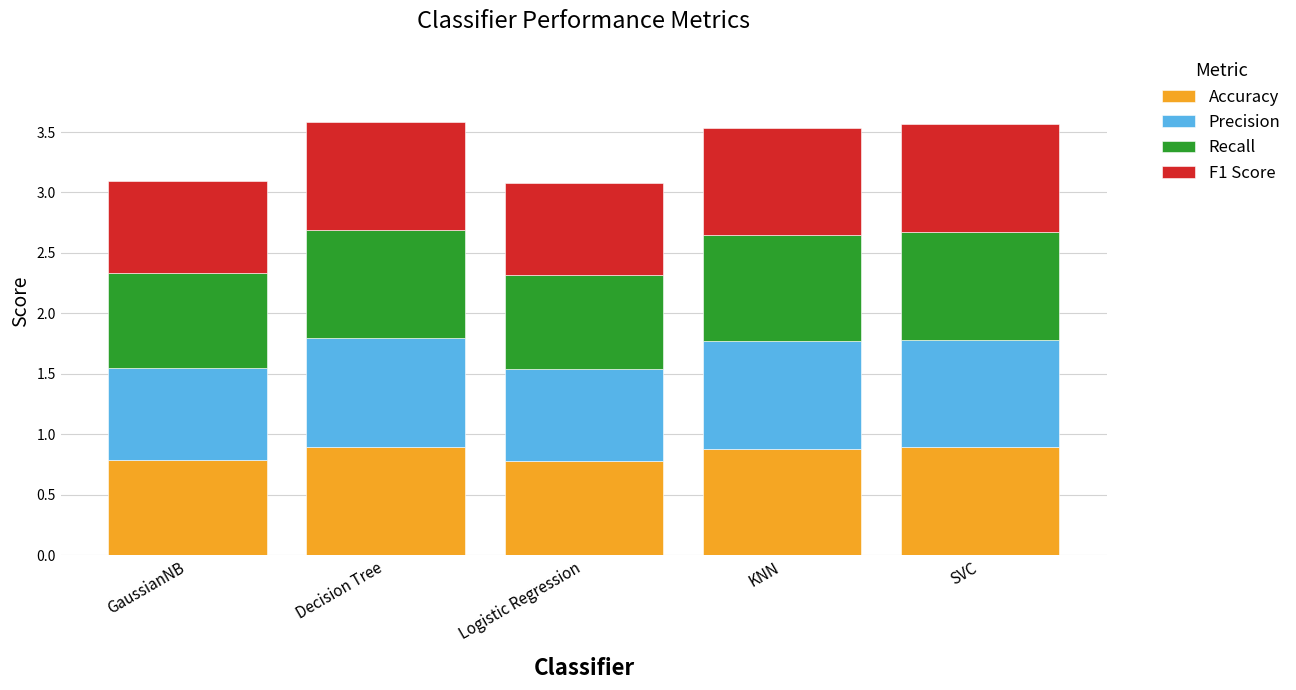

What is the total value across all series at Logistic Regression?

3.1